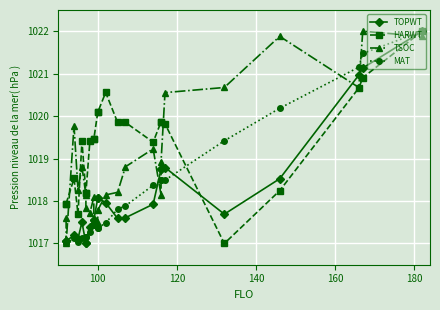

What are all the series names shown in the legend?

TOPWT, HARWT, TSOC, MAT